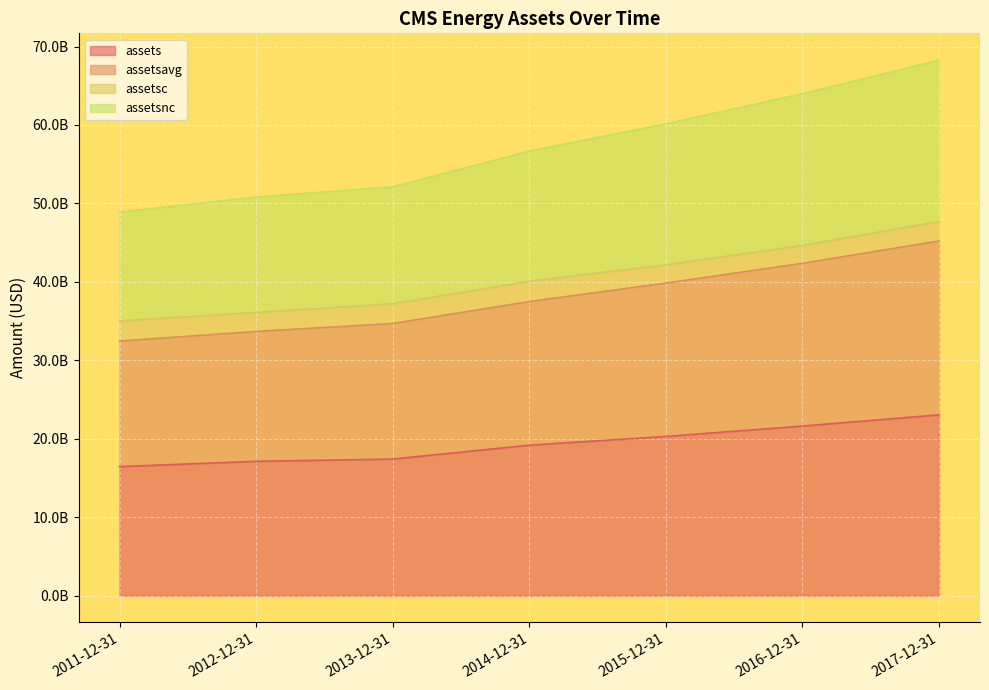

What is the average value of the assets series?

19307857143